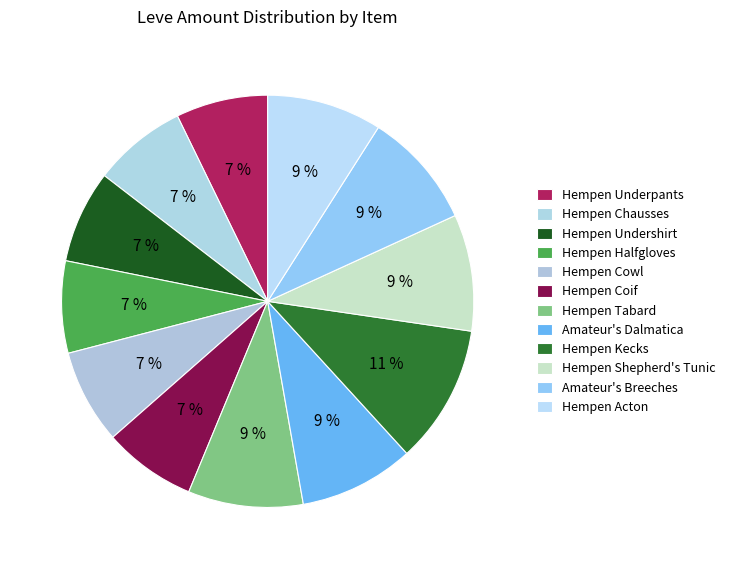

Count the number of slices in the pie.

12